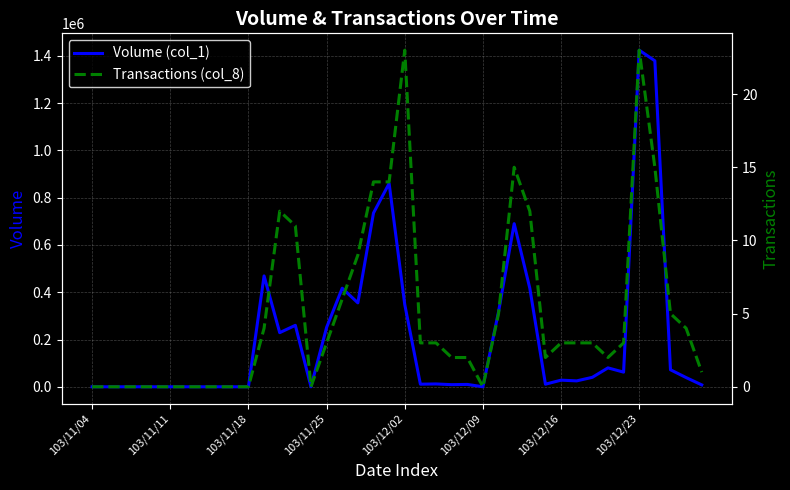

What is the average value of the Volume (col_1) series?

213950